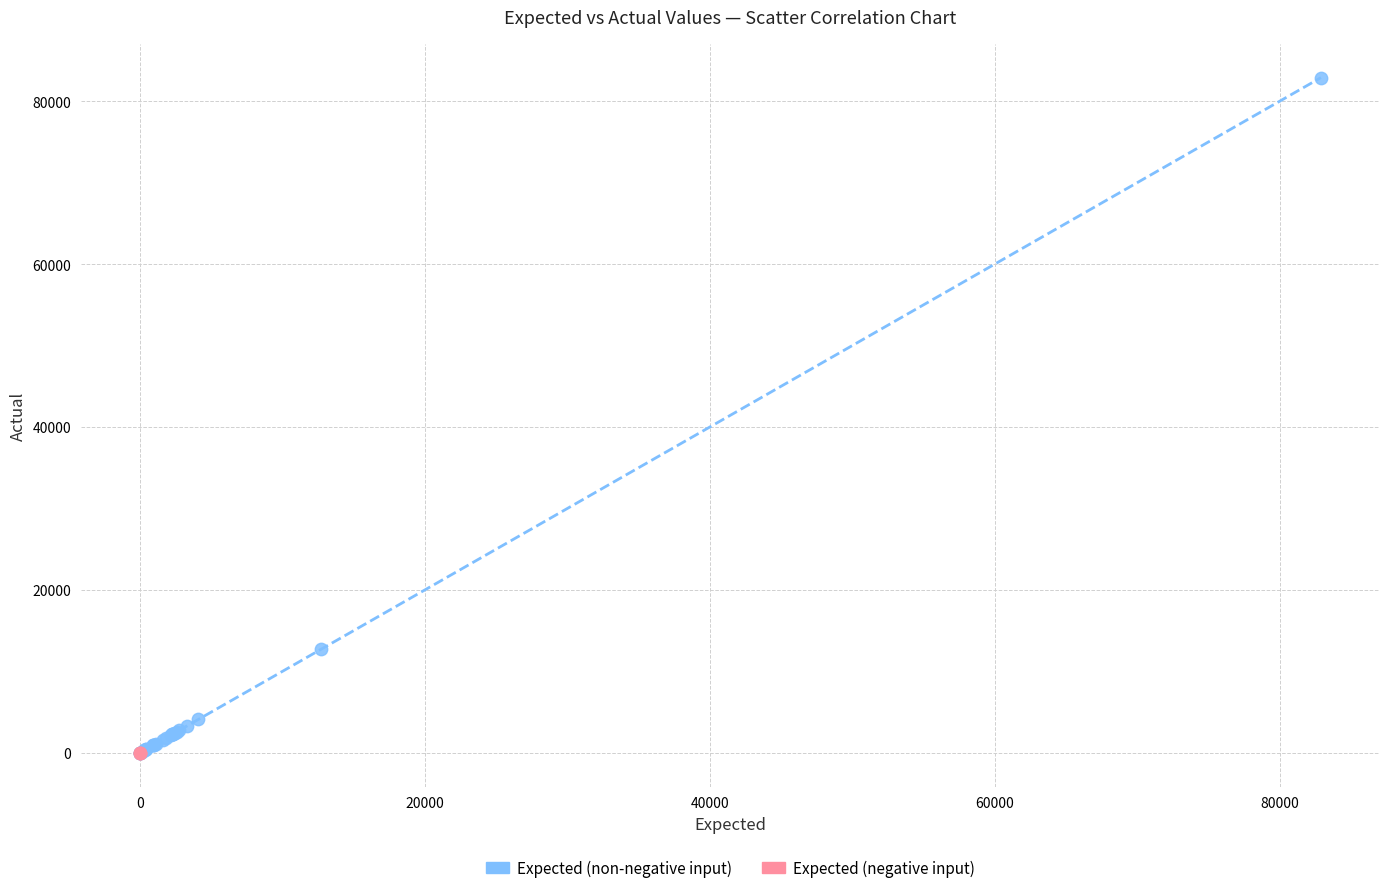

Which series has the largest Y range (max minus min)?

Expected (non-negative input)